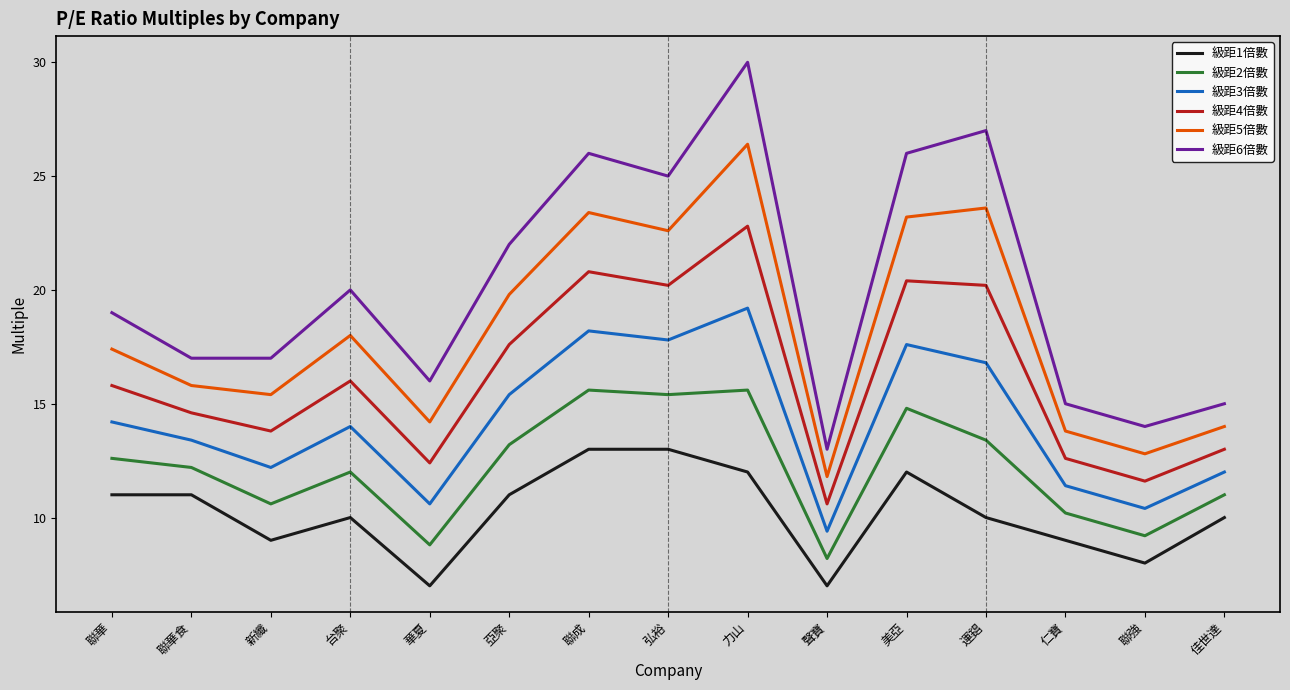

List the series in order of their peak value, highest first.

級距6倍數, 級距5倍數, 級距4倍數, 級距3倍數, 級距2倍數, 級距1倍數